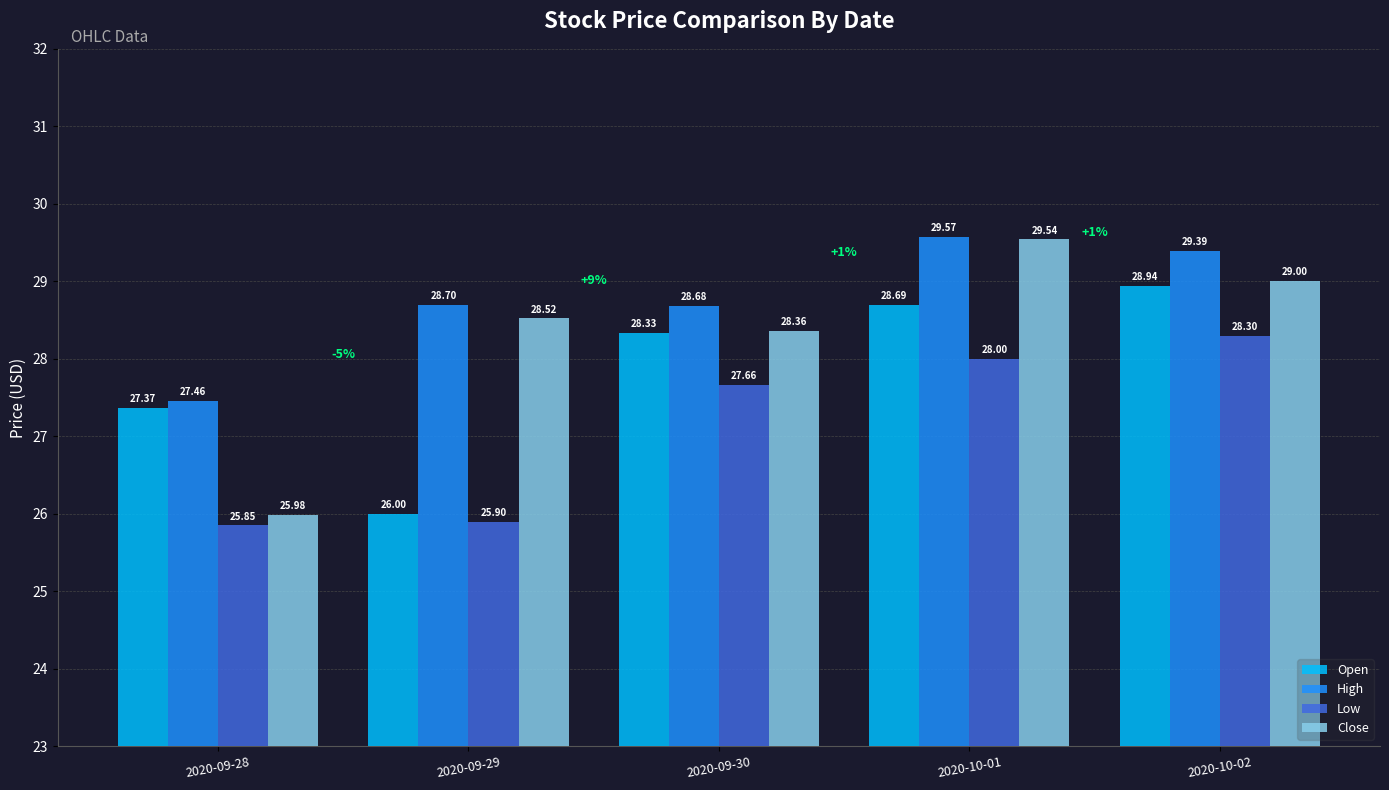

Which label corresponds to the largest value in the chart?

2020-10-01